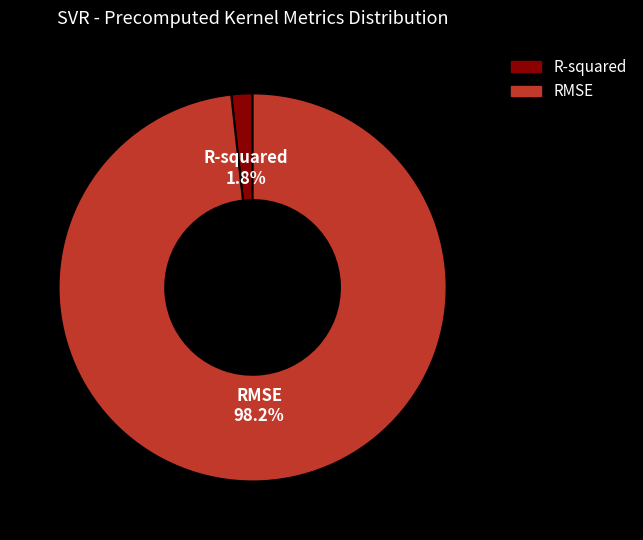

The RMSE slice represents 98% of the pie. True or false?

True